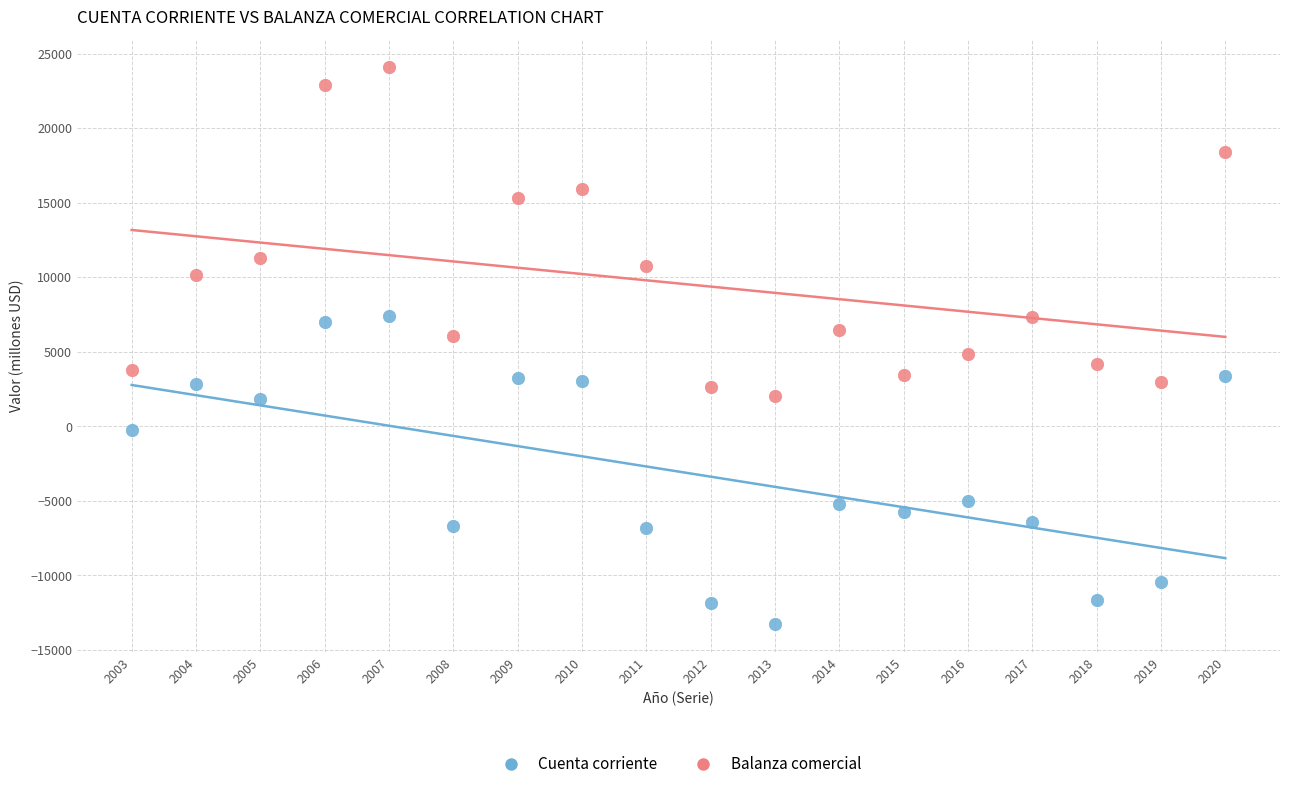

Across all data points, what is the range of Y values (max minus min)?

37344